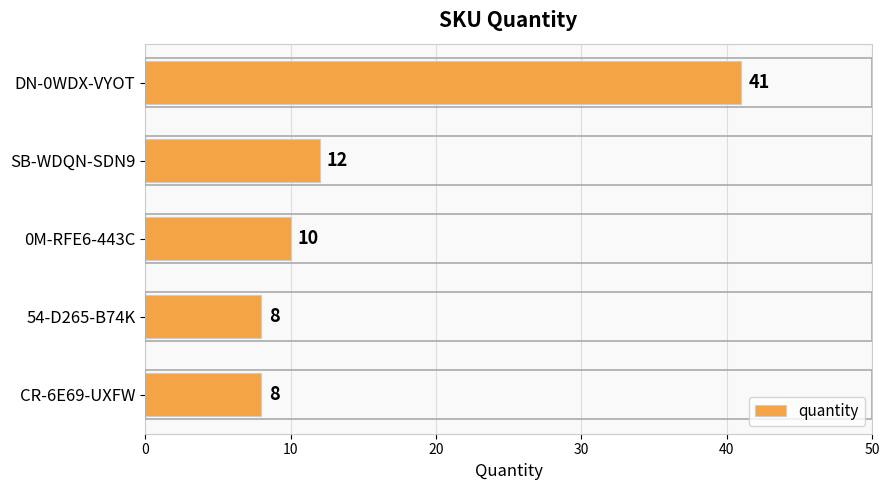

How many data points are less than 10?

2